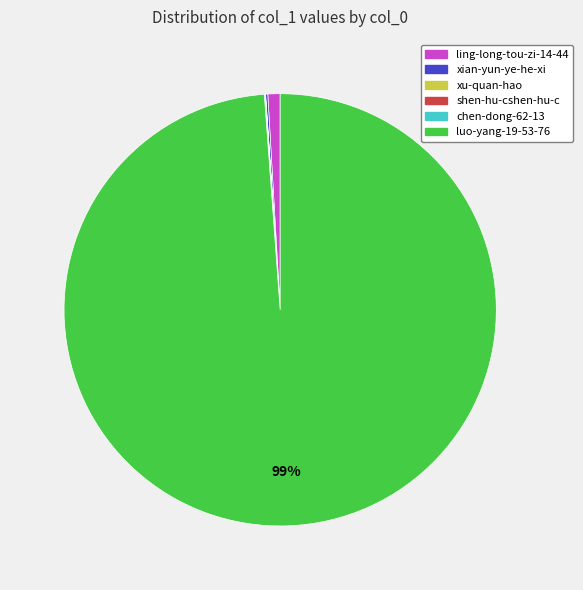

To the nearest percent, what is the average slice percentage?

17%